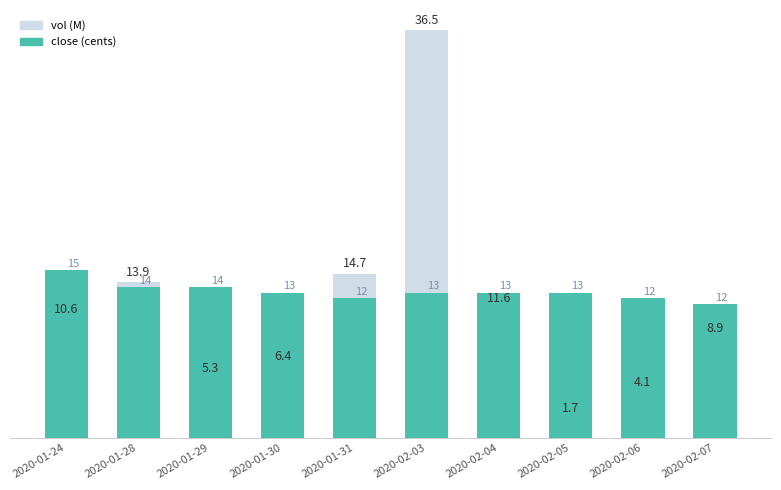

What is the label of the 7th bar from the left?

2020-02-04